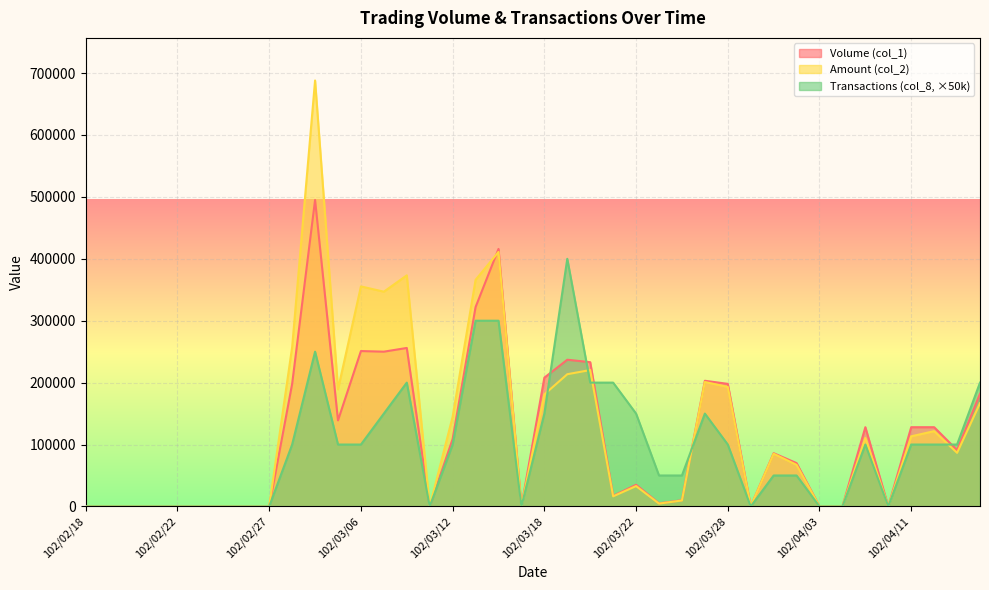

What is the value of the Amount (col_2) point at the 35th from the left?

110720